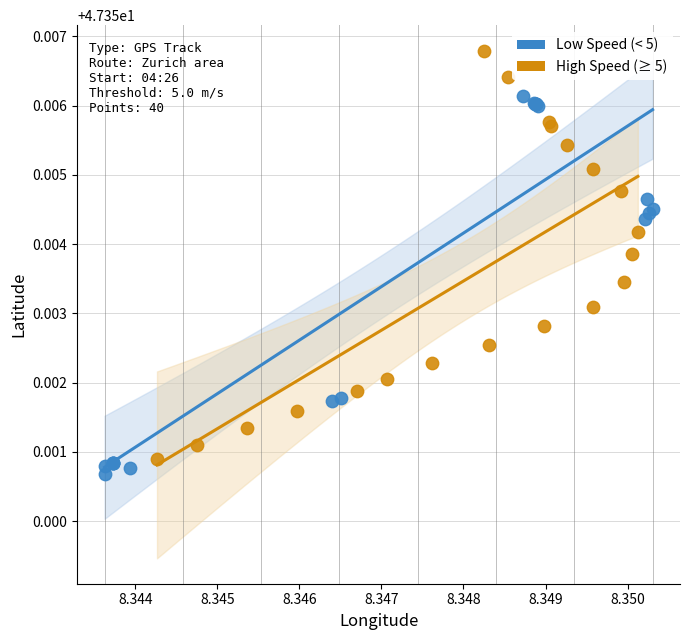

What are all the series names shown in the legend?

Low Speed (< 5), High Speed (≥ 5)